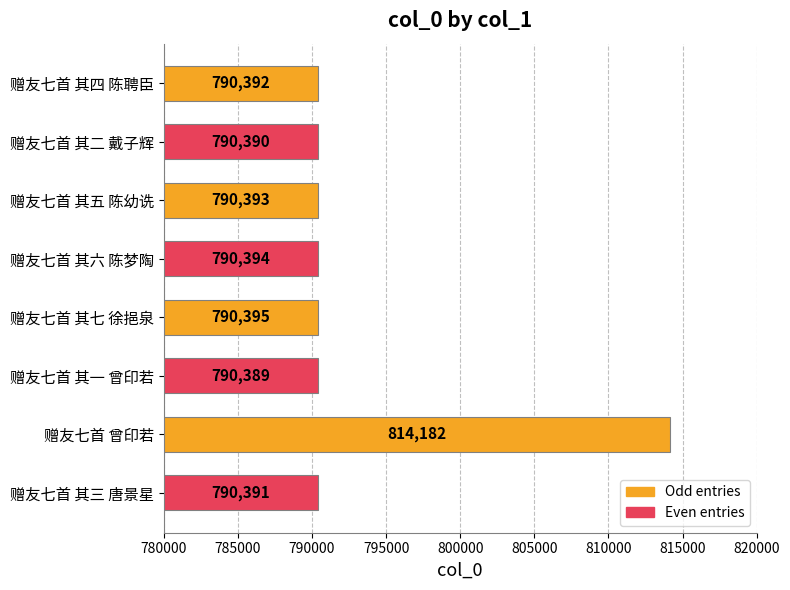

Which category has the lowest value across all series?

赠友七首 其一 曾印若